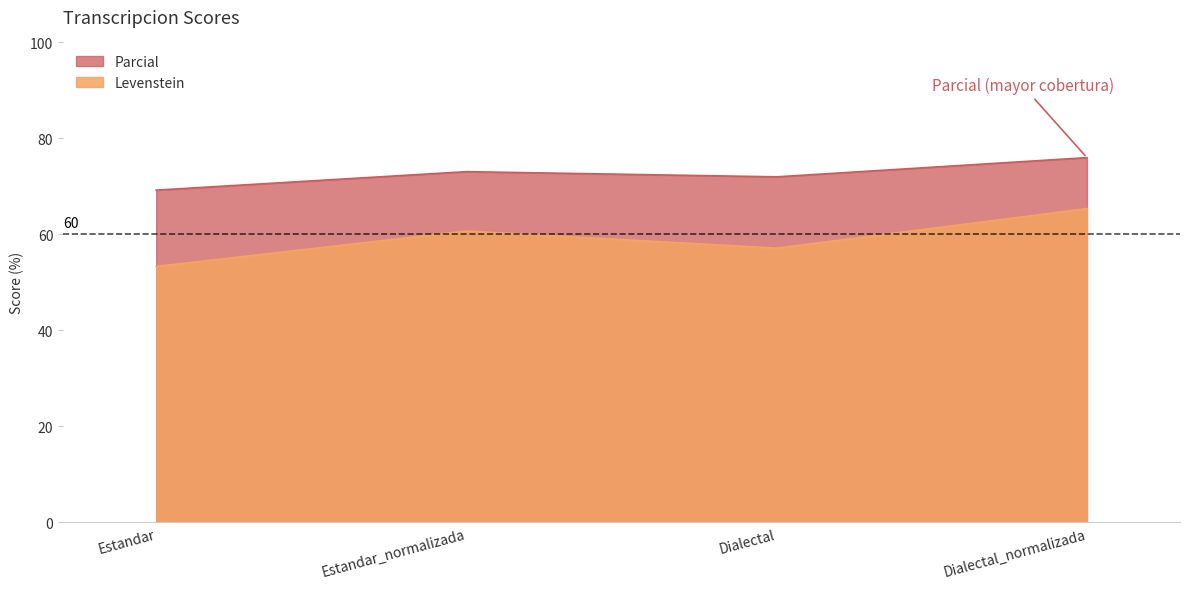

Reading right to left, transcribe all the data shown in this chart.

Levenstein: 65.4	57.1	60.7	53.3
Parcial: 76.0	72.0	73.1	69.2